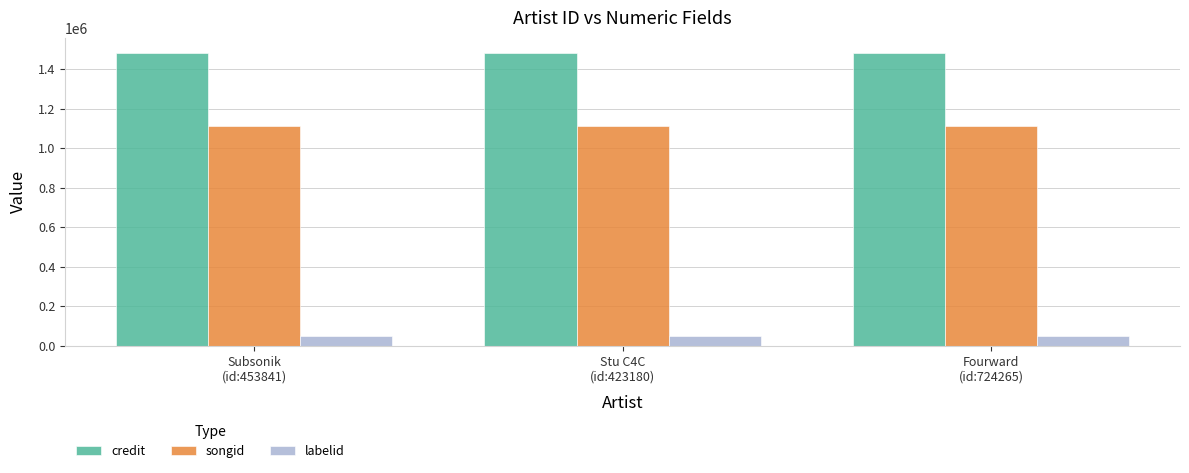

What are all the series names shown in the legend?

credit, songid, labelid